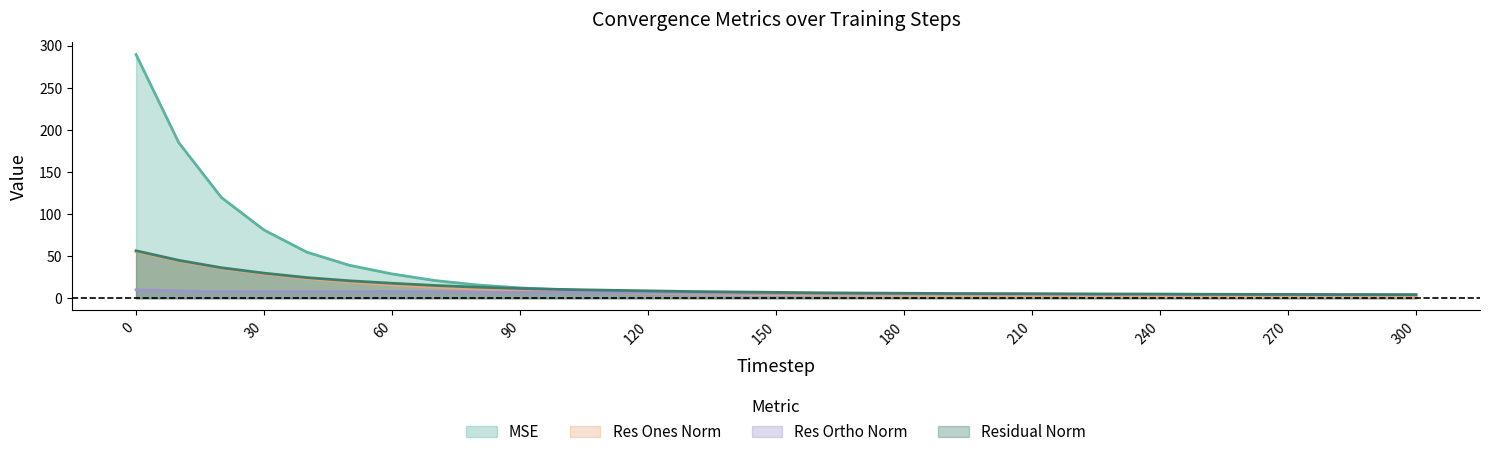

The value of mse at 20 is 119.7. True or false?

True